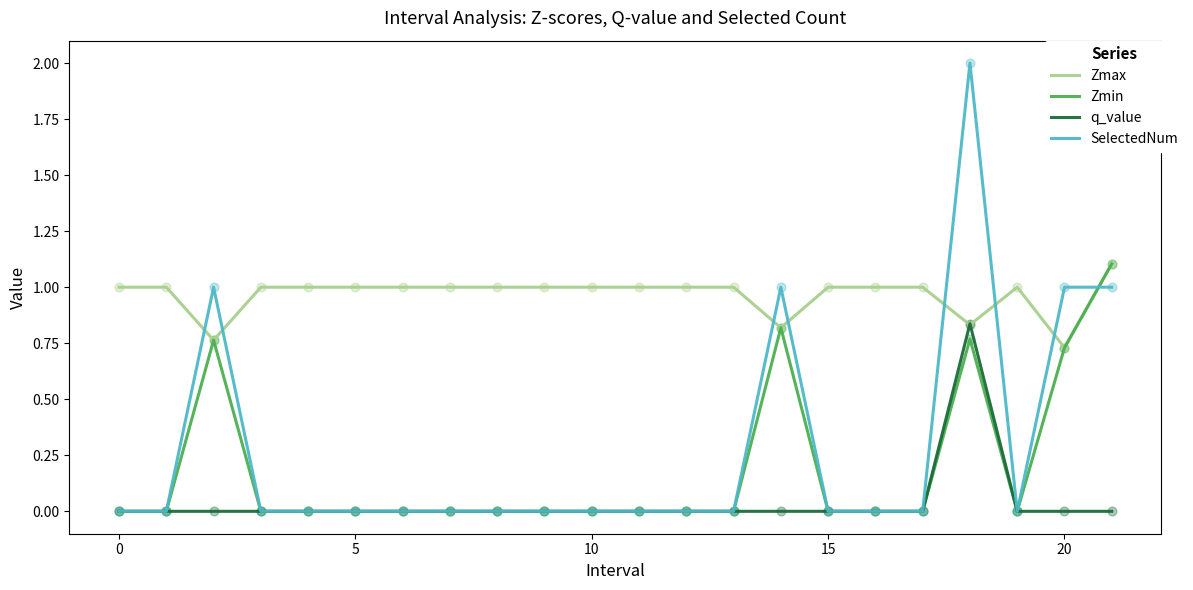

Which series has the largest total across all categories?

Zmax